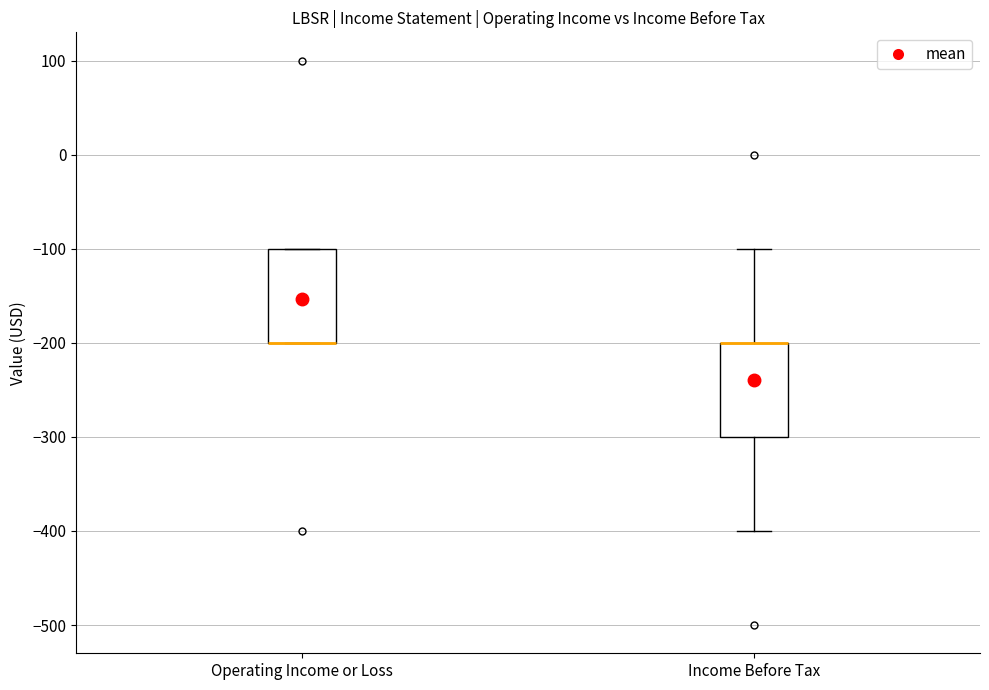

Where is the upper edge of the box for Operating Income or Loss on the y-axis? The values are not printed on the chart, so give them approximately, as read against the axis.

-100